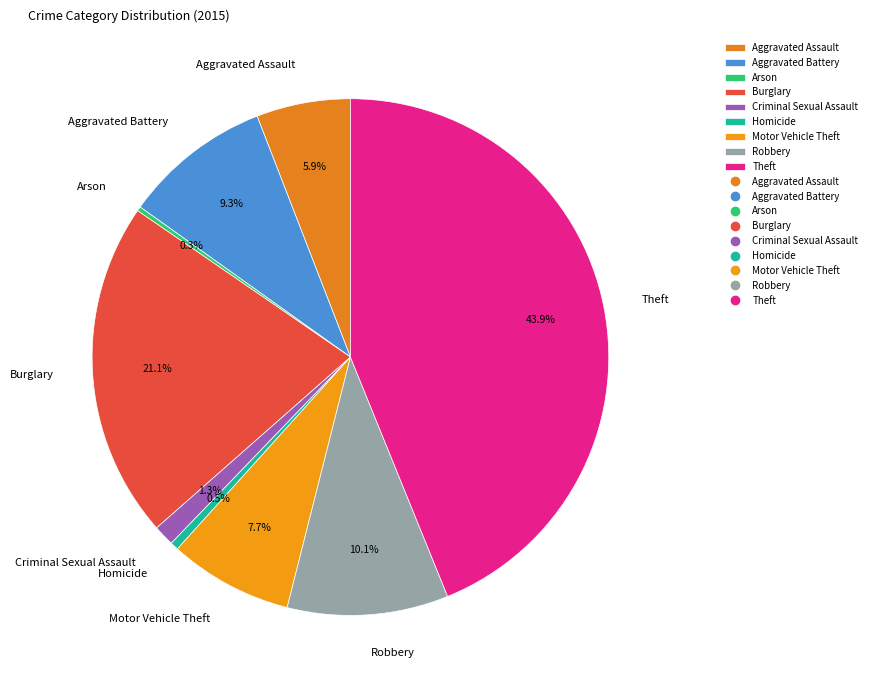

Is Robbery the majority of the pie?

No